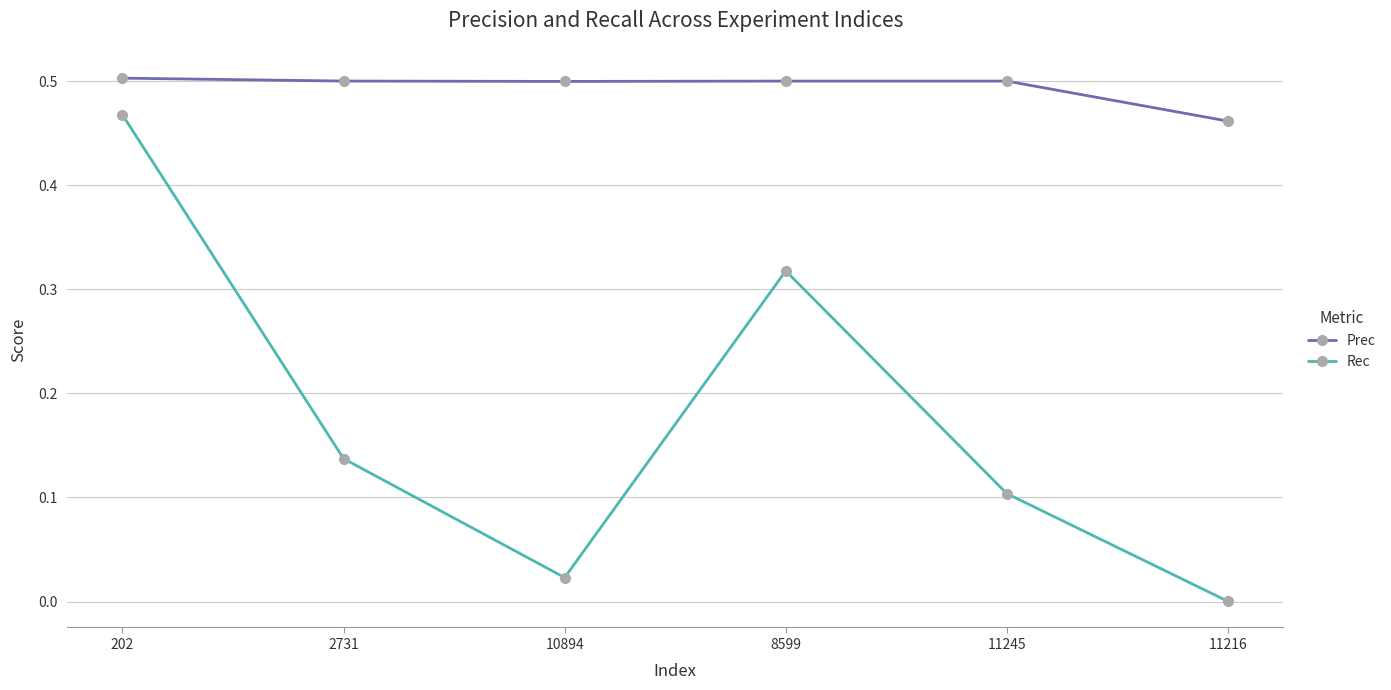

What is the sum of all Prec values?

3.0